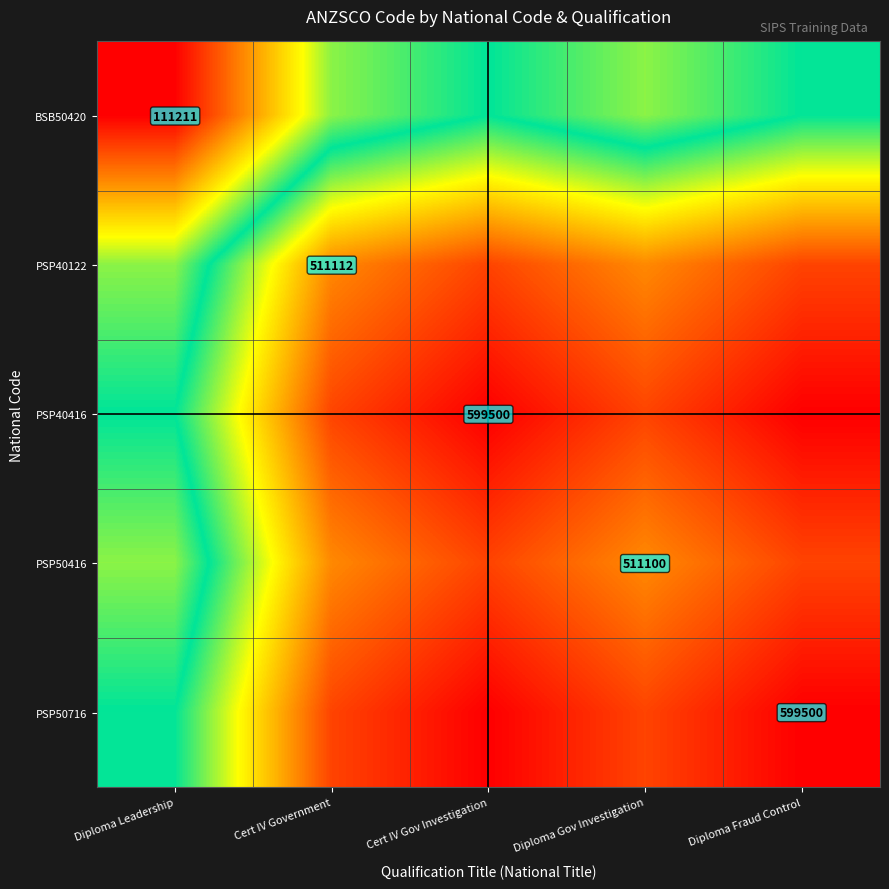

The value of BSB50420 at Diploma Leadership is 111211.0. True or false?

True